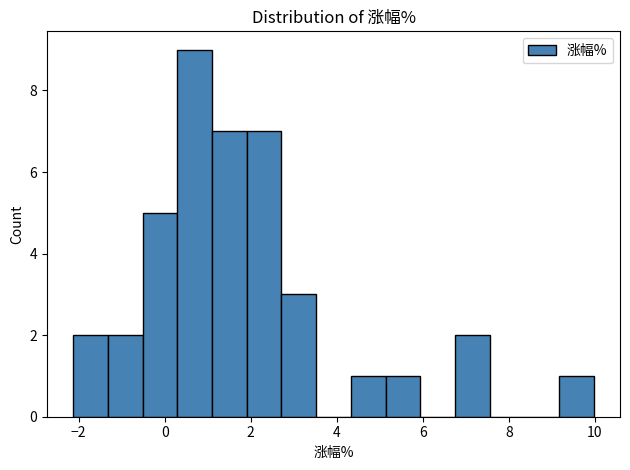

Reading left to right, transcribe this chart: for each bar, give the range it covers on the x-axis and its height. Neither the bar edges nor the heights are printed on the chart, so give them approximately, as read against the axes.

-2.2 to -1.4: 2
-1.4 to -0.6: 2
-0.6 to 0.2: 5
0.2 to 1.0: 9
1.0 to 2.0: 7
2.0 to 2.8: 7
2.8 to 3.6: 3
3.6 to 4.4: 0
4.4 to 5.2: 1
5.2 to 6.0: 1
6.0 to 6.8: 0
6.8 to 7.6: 2
7.6 to 8.4: 0
8.4 to 9.2: 0
9.2 to 10.0: 1